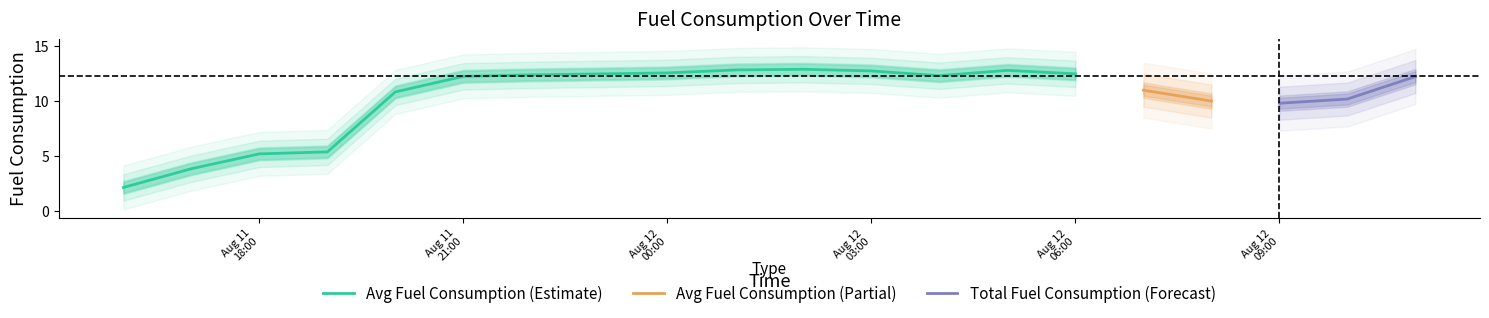

What is the difference between the highest and lowest values at 2023-08-11 16:00:00?

2.6